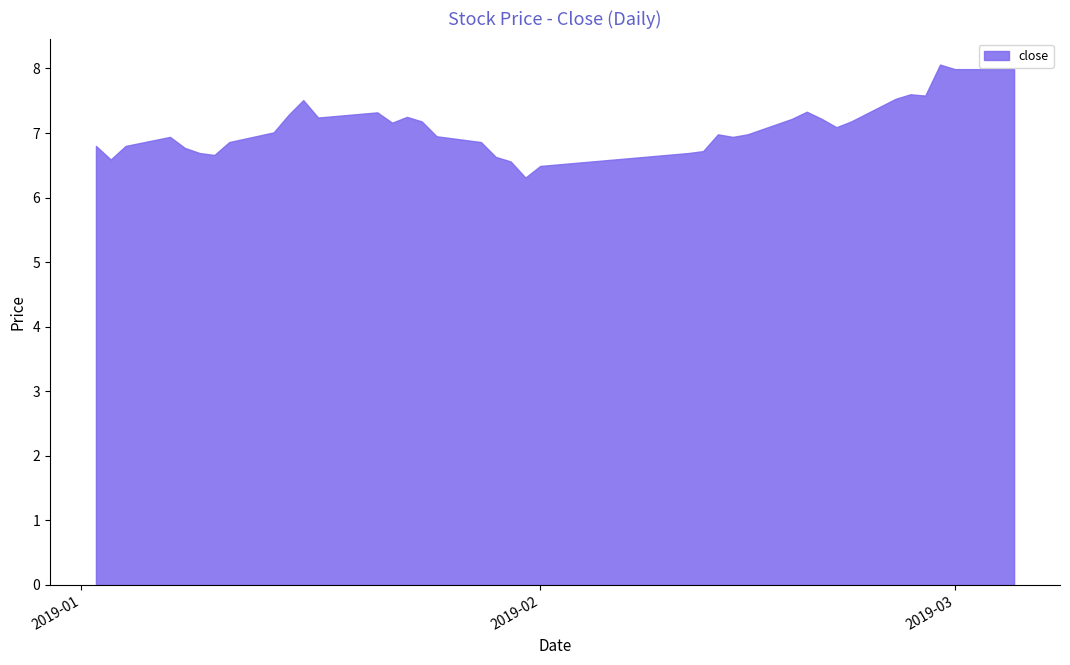

Rank the categories by value from highest to lowest.

2019-02-28, 2019-03-01, 2019-03-04, 2019-03-05, 2019-02-26, 2019-02-27, 2019-02-25, 2019-01-16, 2019-02-19, 2019-01-21, 2019-01-15, 2019-01-18, 2019-01-23, 2019-01-17, 2019-02-18, 2019-02-20, 2019-01-24, 2019-02-22, 2019-01-22, 2019-02-21, 2019-01-14, 2019-02-13, 2019-02-15, 2019-01-25, 2019-01-07, 2019-02-14, 2019-01-11, 2019-01-28, 2019-01-02, 2019-01-04, 2019-01-08, 2019-02-12, 2019-01-09, 2019-02-11, 2019-01-10, 2019-01-29, 2019-01-03, 2019-01-30, 2019-02-01, 2019-01-31